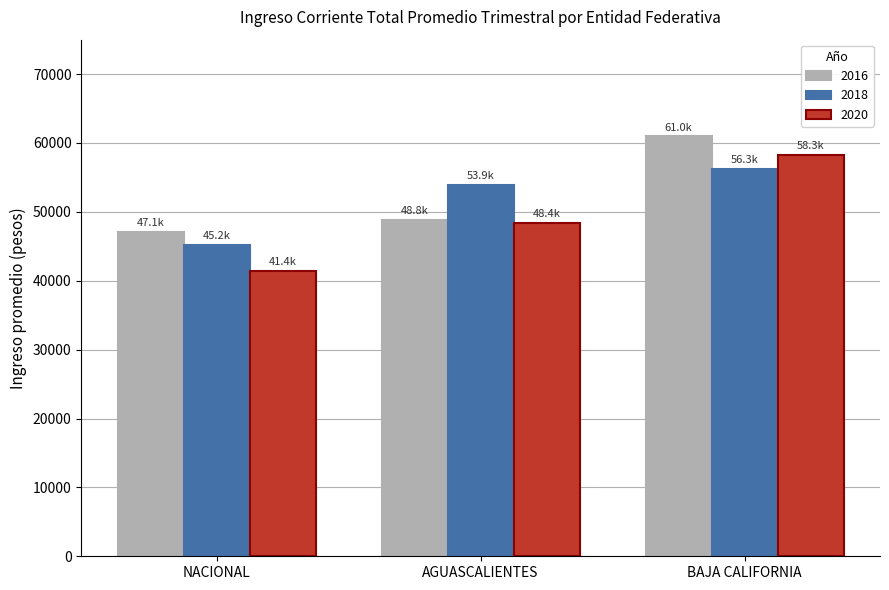

Rank the series at BAJA CALIFORNIA from lowest to highest value.

2018, 2020, 2016